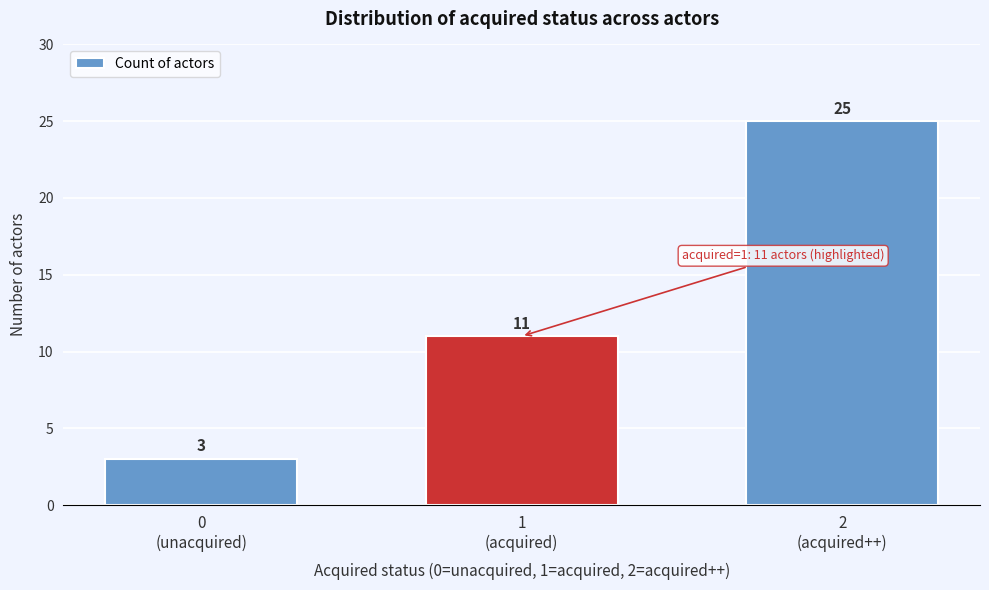

Reading left to right, extract all data points from this chart.

3	11	25